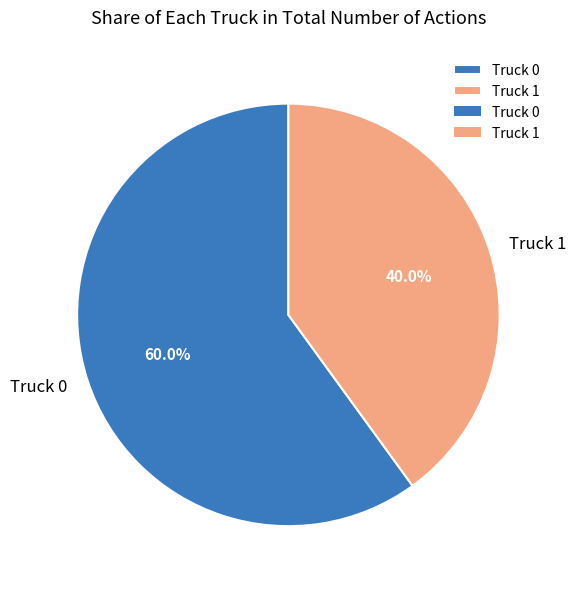

Which category has the smallest portion of the pie?

Truck 1